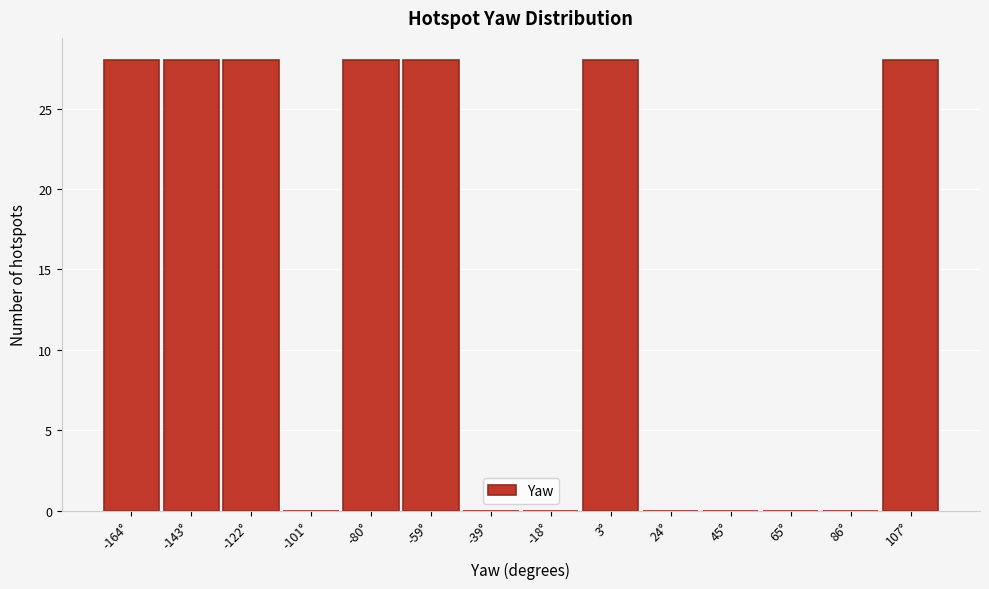

How tall is the bar that spans -5 to 15 on the x-axis? Neither the bar edges nor the heights are printed on the chart, so give them approximately, as read against the axes.

28